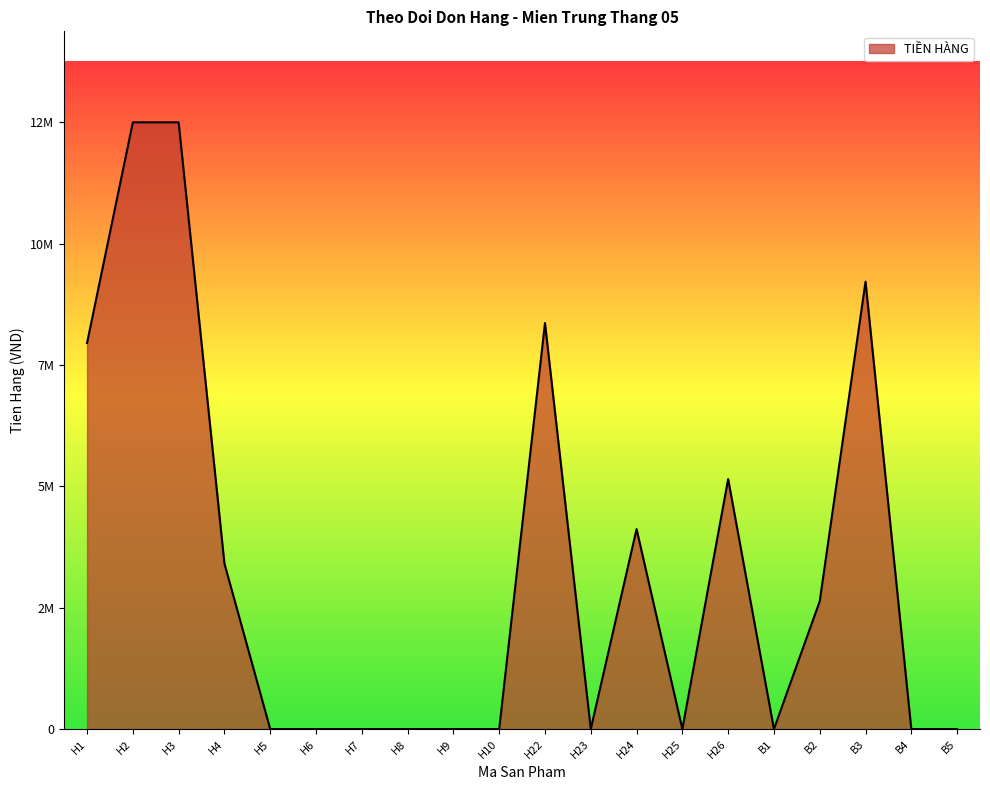

Where is the data nearest to the value 6407500?

H26